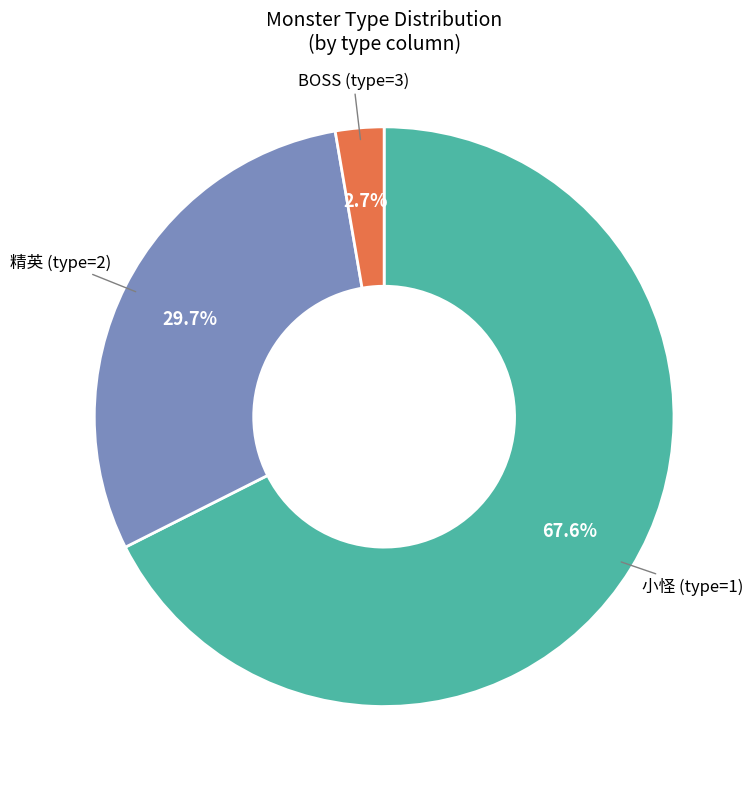

To the nearest percent, what is the average slice percentage?

33%